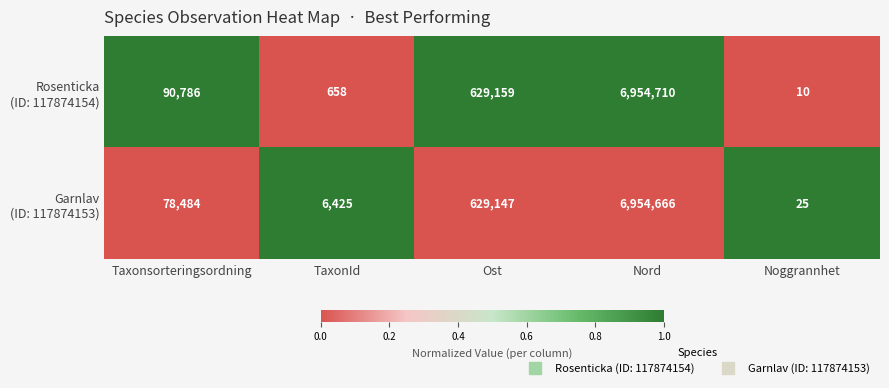

Which label corresponds to the smallest value in the chart?

Noggrannhet